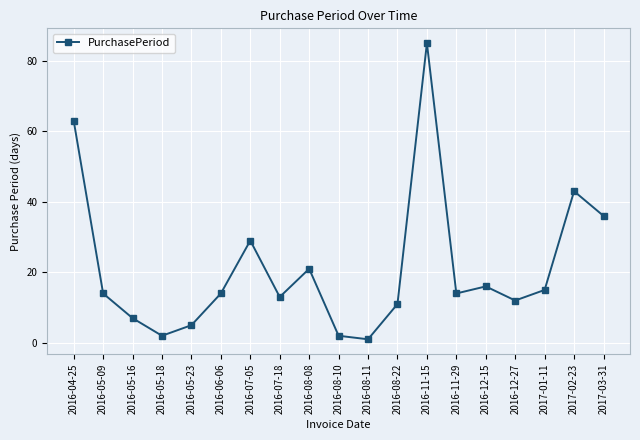

Does the chart display data point markers on the line(s)?

Yes